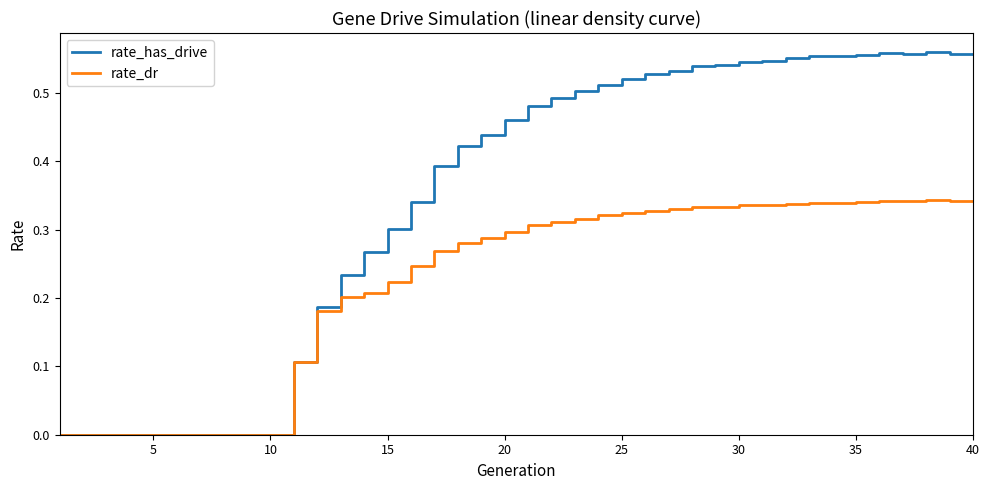

Which series has the largest range (max minus min)?

rate_has_drive